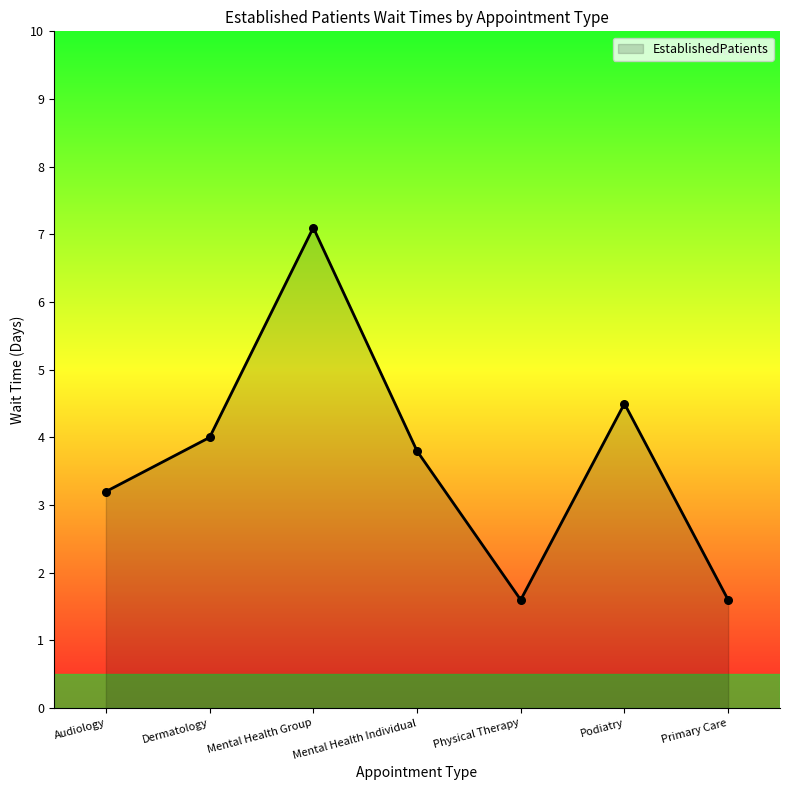

Which has a higher value, Mental Health Group or Primary Care?

Mental Health Group